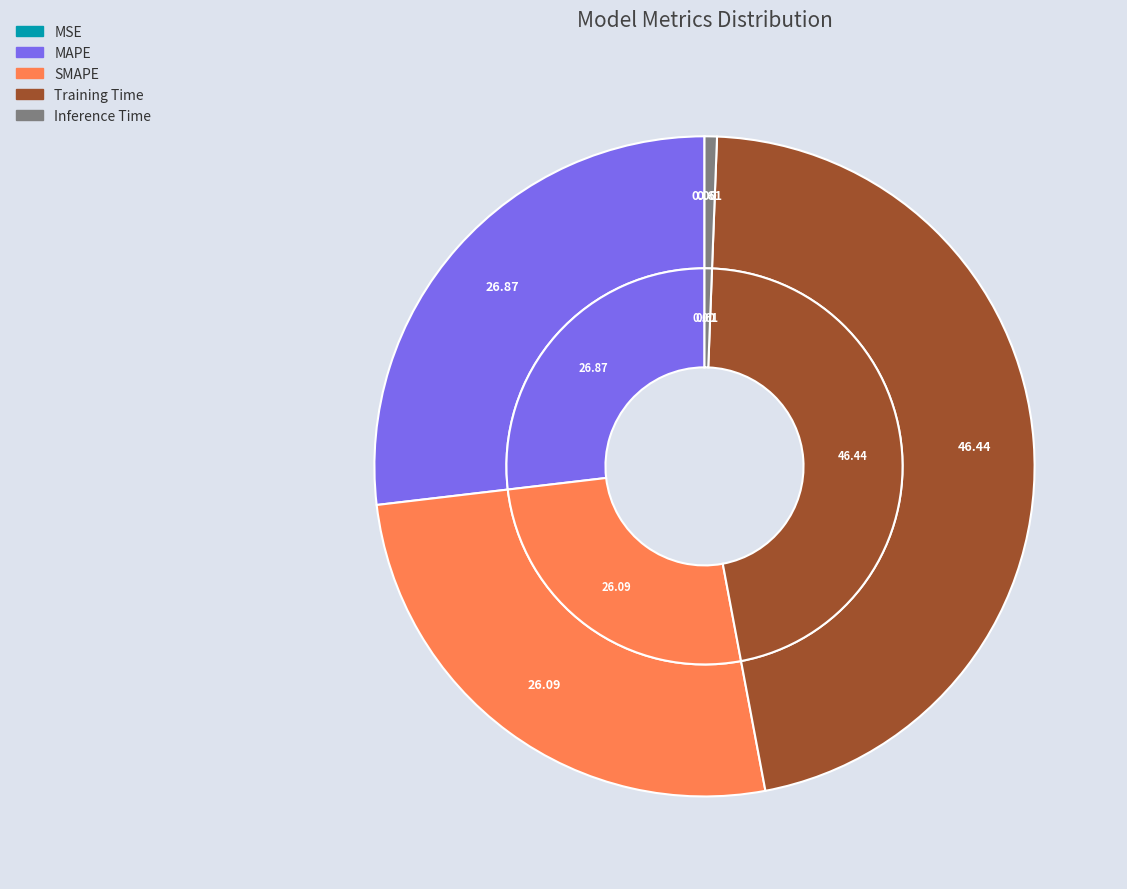

Which category has the biggest portion of the pie?

Training Time